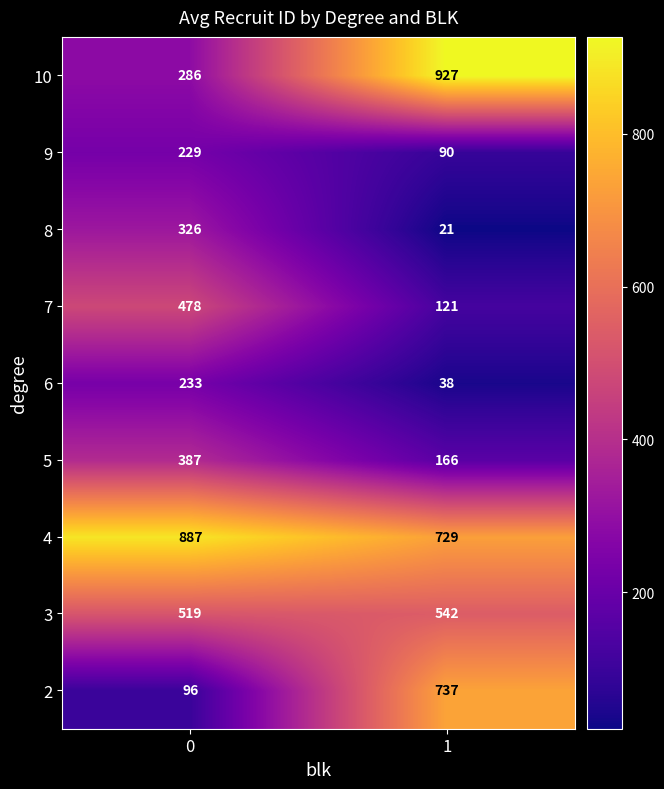

Reading right to left, list all the values displayed in this chart.

10: 1=927	0=286
9: 1=90	0=229
8: 1=21	0=326
7: 1=121	0=478
6: 1=38	0=233
5: 1=166	0=387
4: 1=729	0=887
3: 1=542	0=519
2: 1=737	0=96